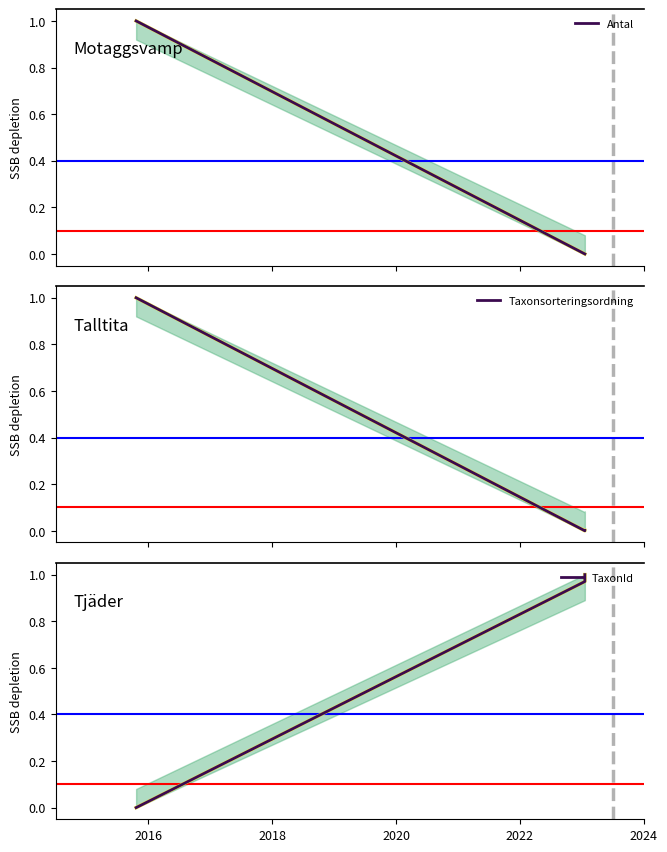

What is the value of the Taxonsorteringsordning point at the 1st from the left?

1.0